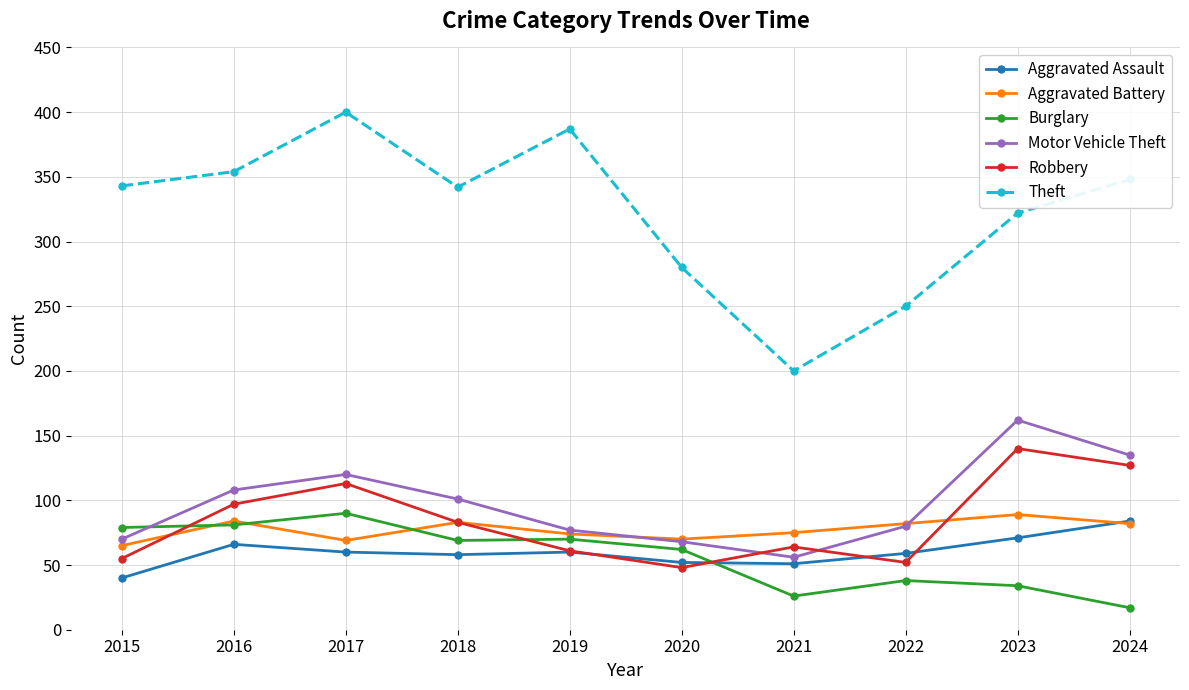

What is the spread (max minus min) of values at 2019?

327